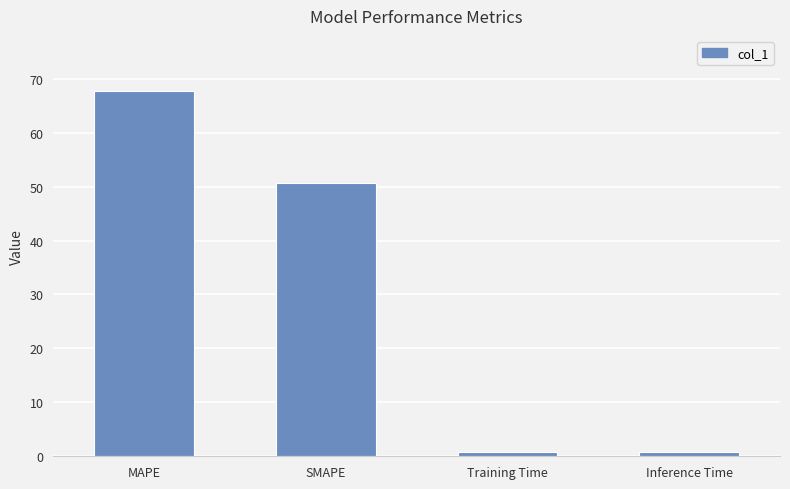

What is the difference between the maximum and minimum values?

67.1